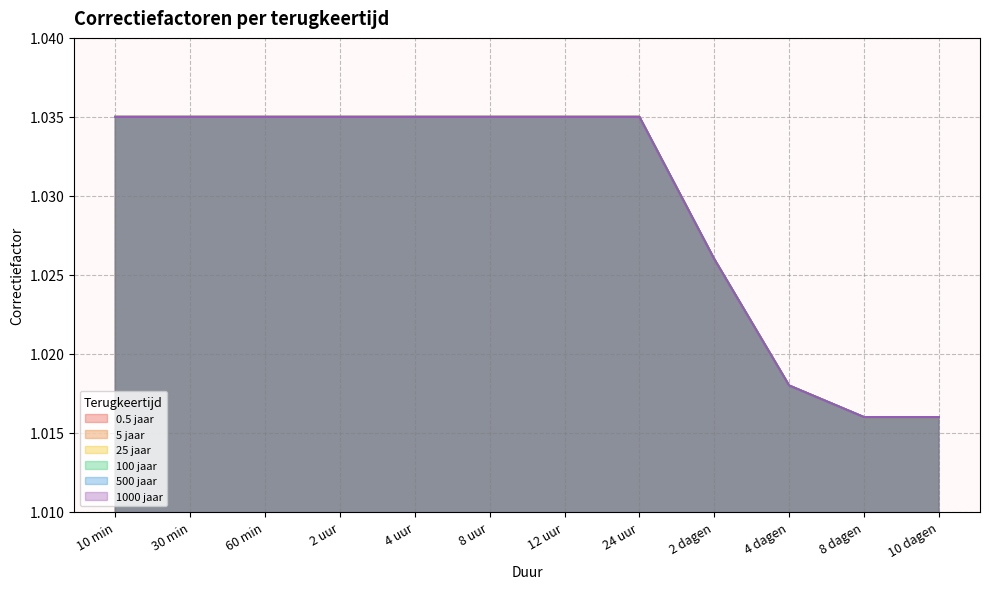

True or false: 5 jaar and 0.5 jaar intersect in this chart.

False